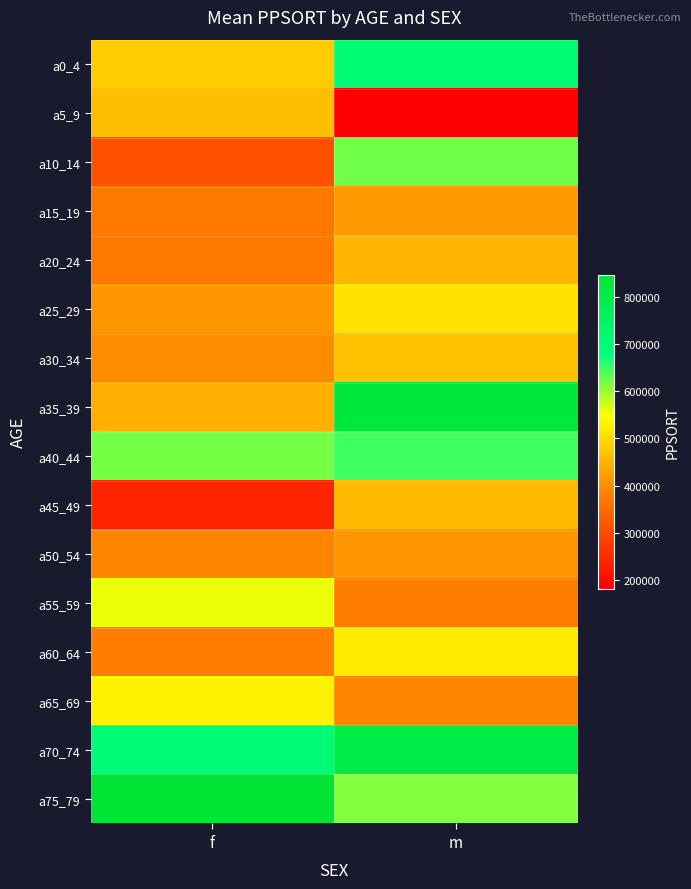

At which category is the sum across all series the highest?

m